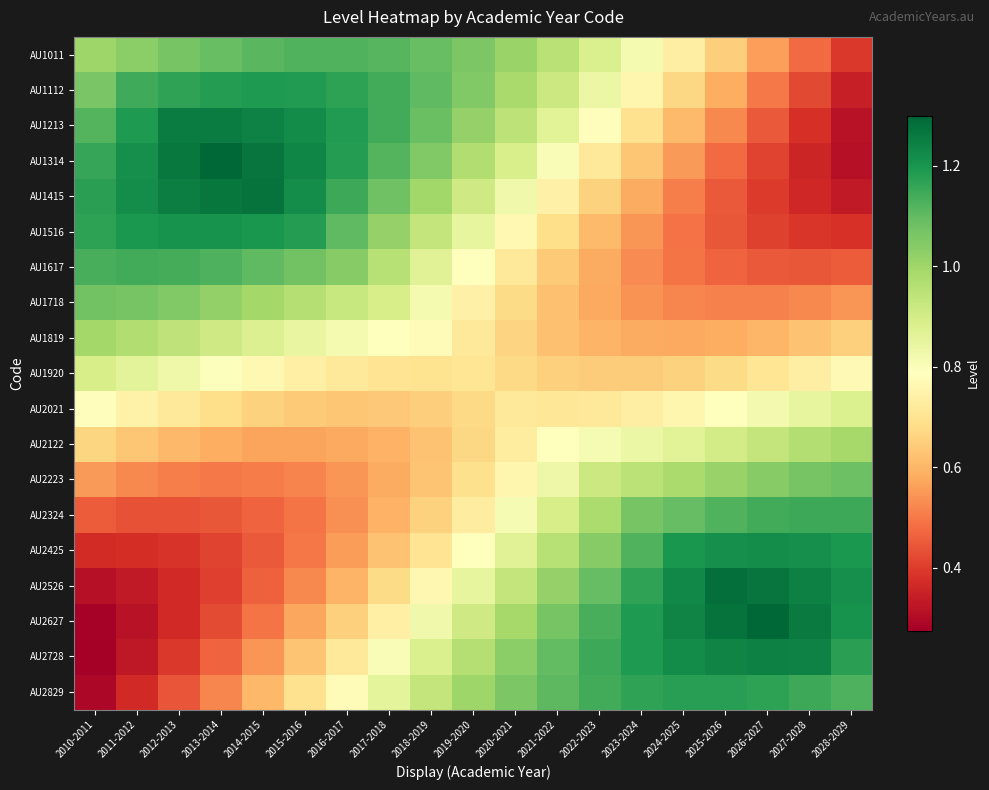

At 2019-2020, list the series in order from smallest to largest.

AU2122, AU2021, AU2223, AU1920, AU1819, AU2324, AU1718, AU2425, AU1617, AU2526, AU1516, AU2627, AU1415, AU2728, AU1314, AU2829, AU1213, AU1112, AU1011